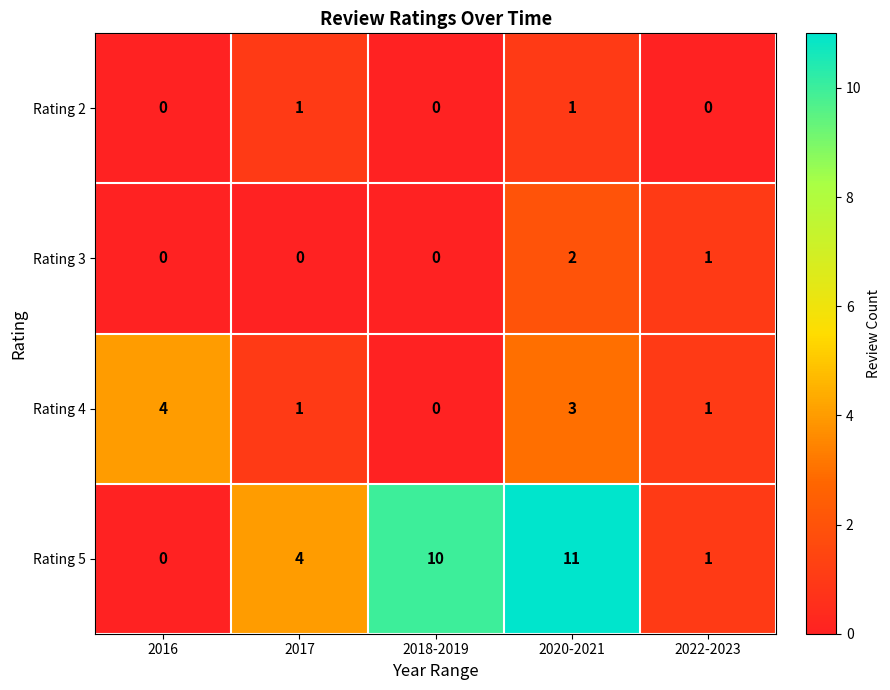

What is the total value across all series at 2017?

6